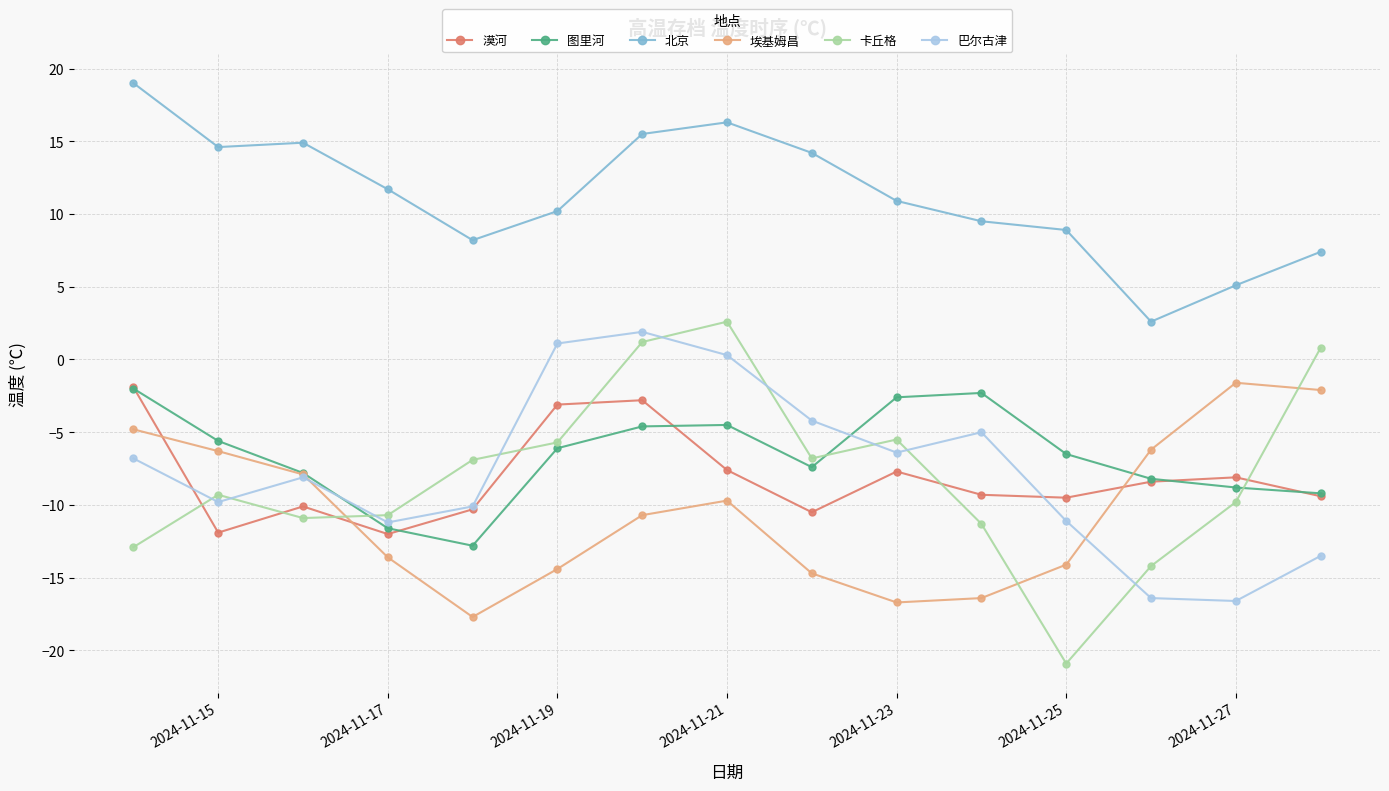

What is the greatest value displayed?

19.0